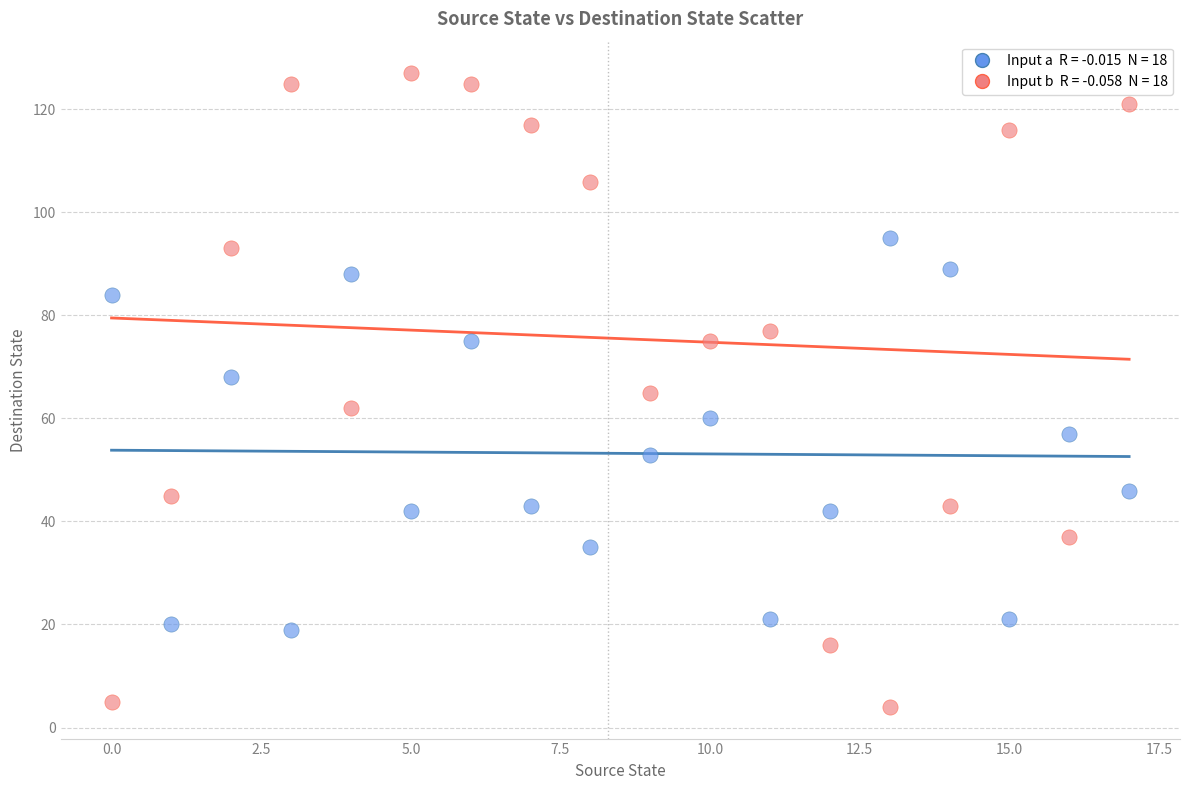

Across all data points, what is the range of Y values (max minus min)?

123